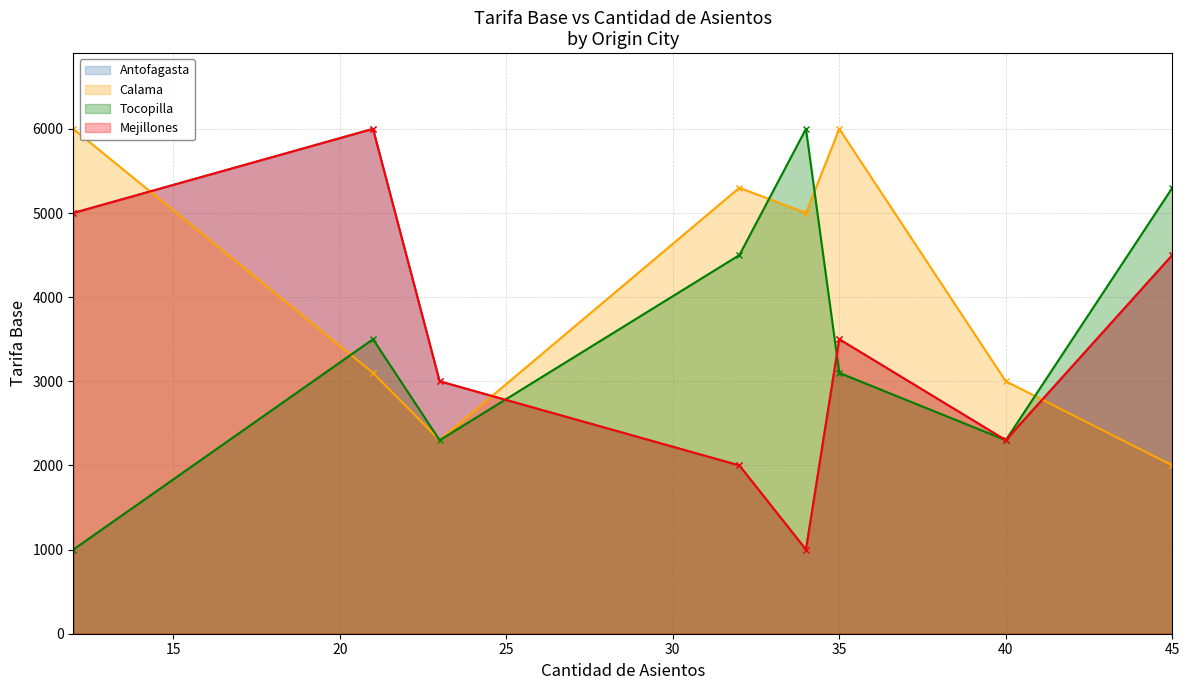

What is the spread (max minus min) of values at 45?

3300